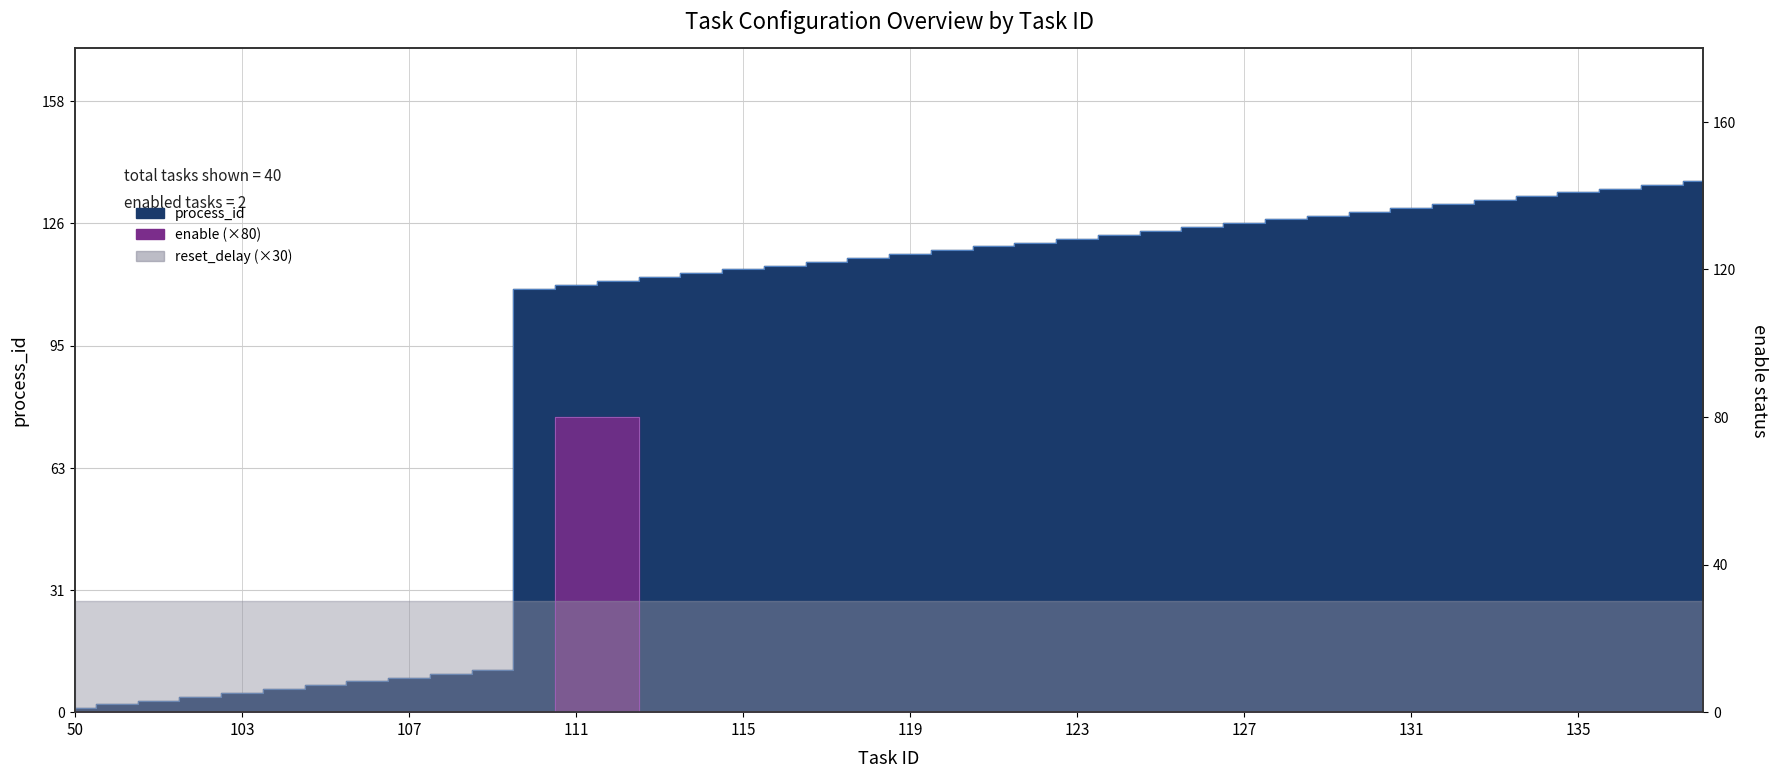

Which category has the highest value across all series?

138